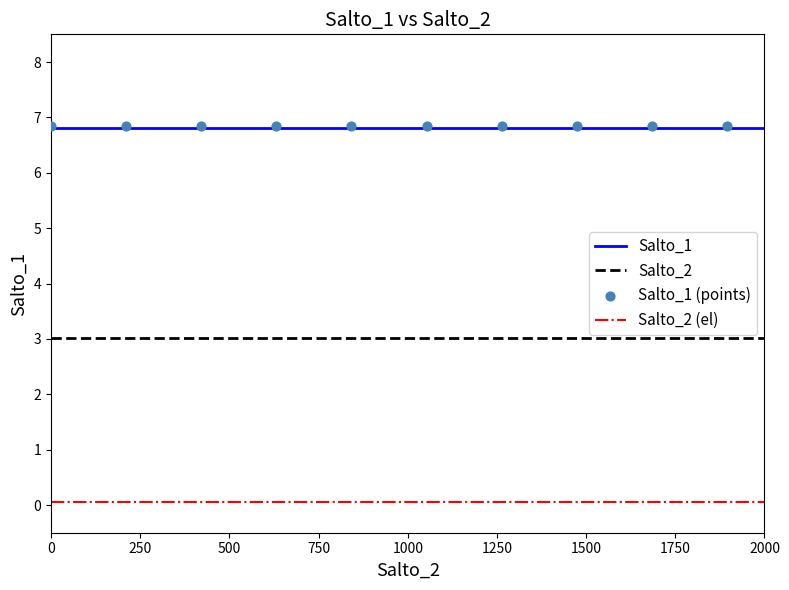

Which series has the largest Y range (max minus min)?

Salto_1